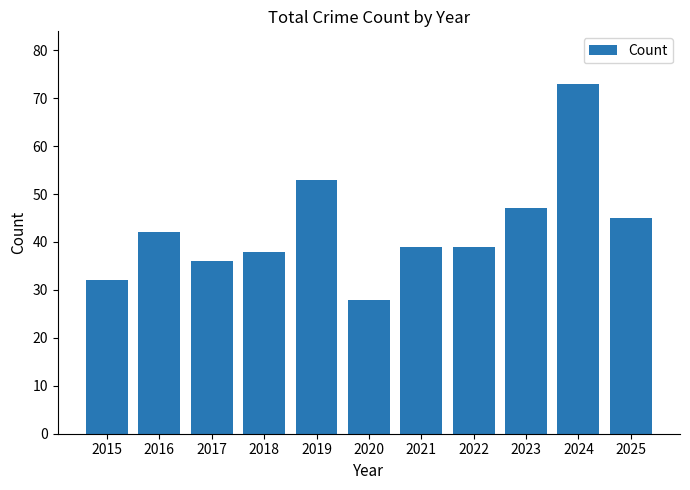

What is the sum of all values?

472